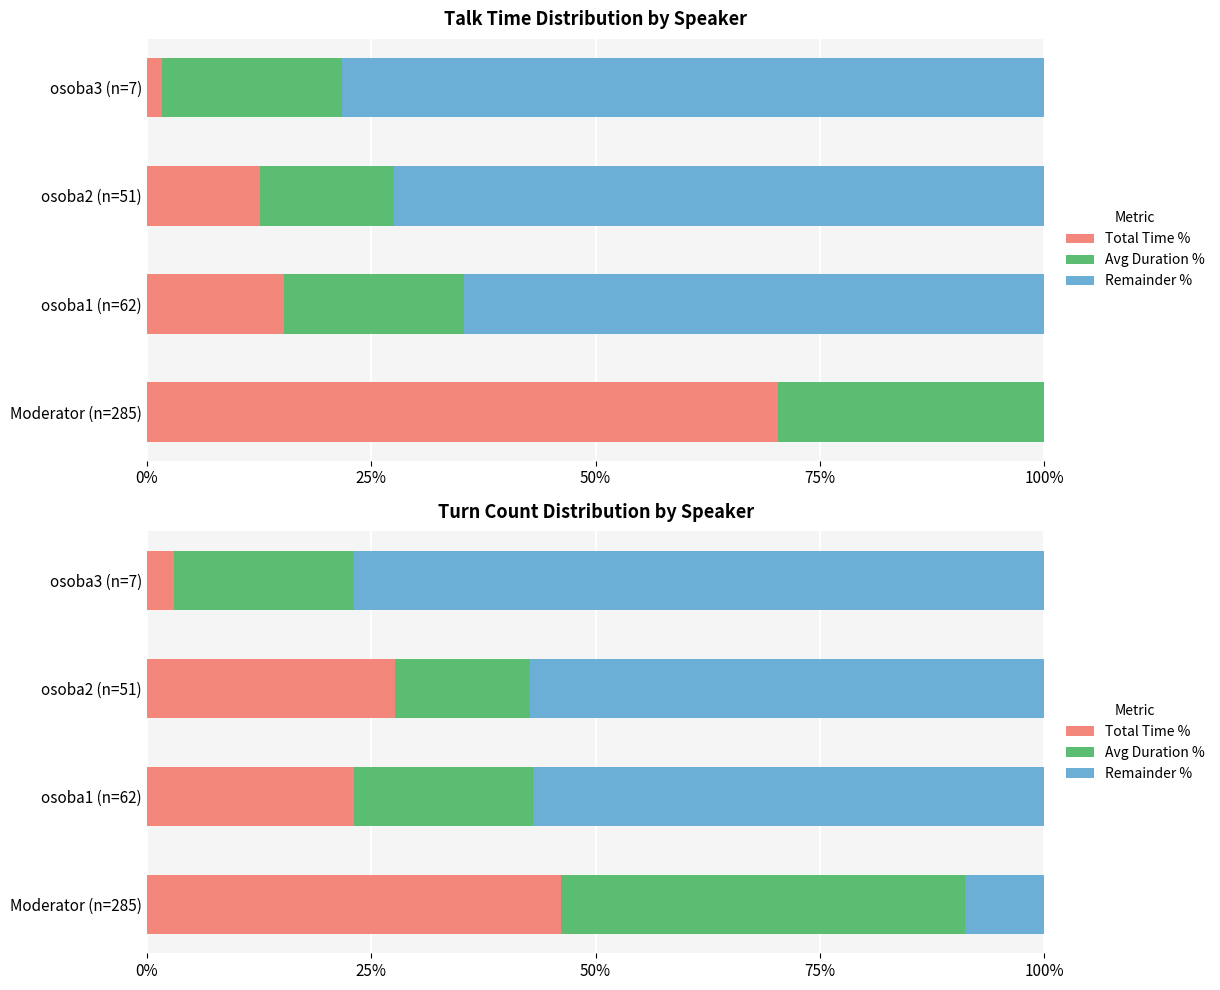

Is it true that Remainder % equals 57.3 at osoba2 (n=51)?

True